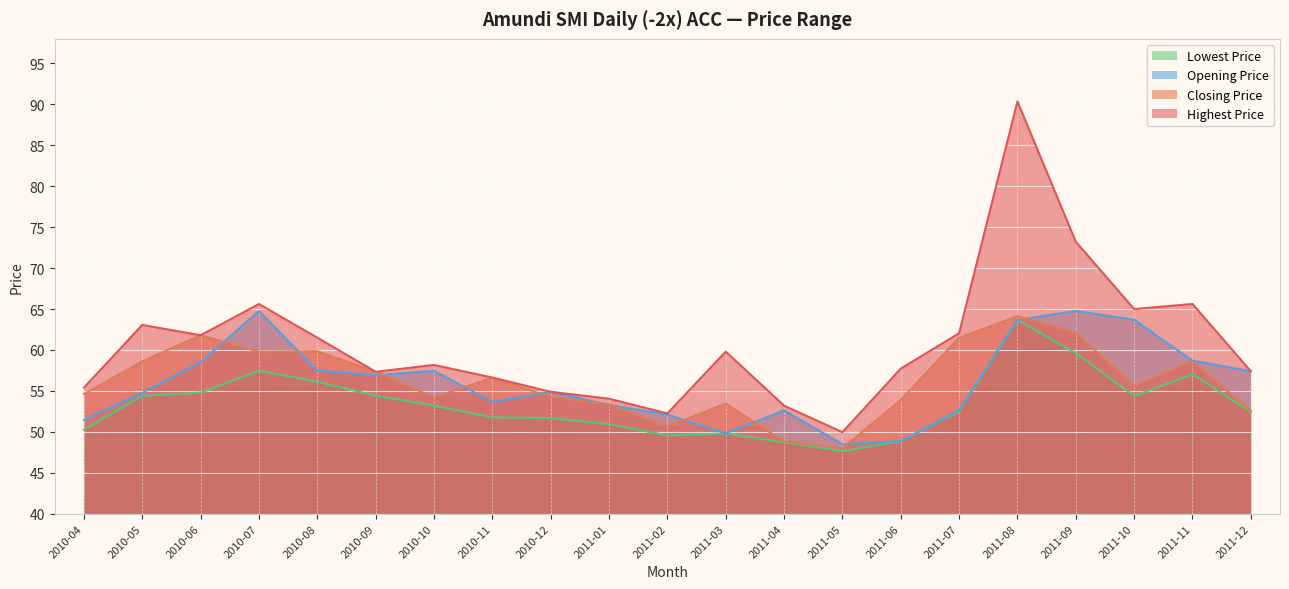

At how many categories does at least one series exceed 80?

1